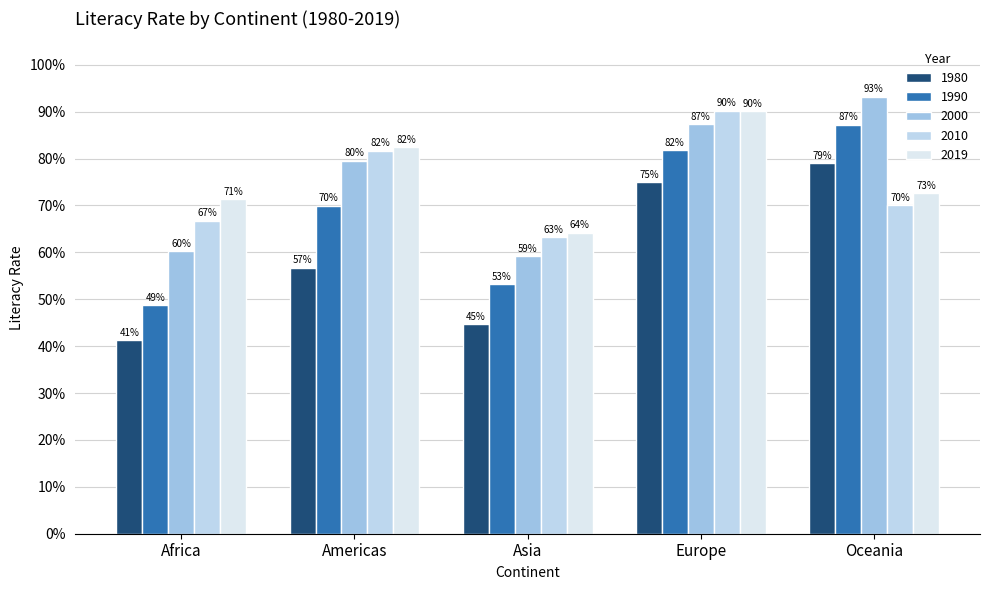

Does the chart contain stacked bars?

No